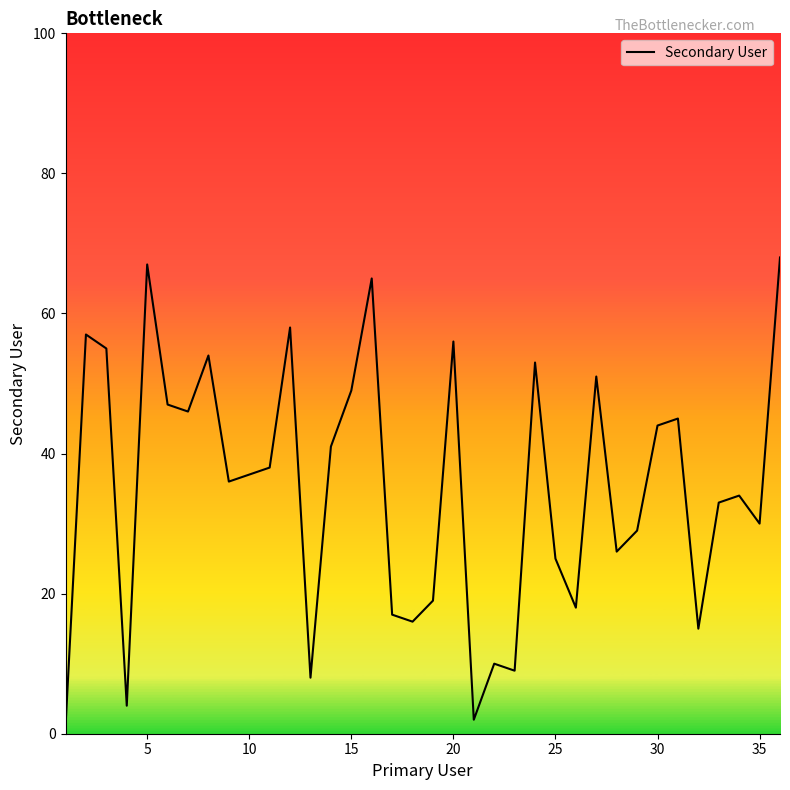

What is the difference between the maximum and minimum values?

67